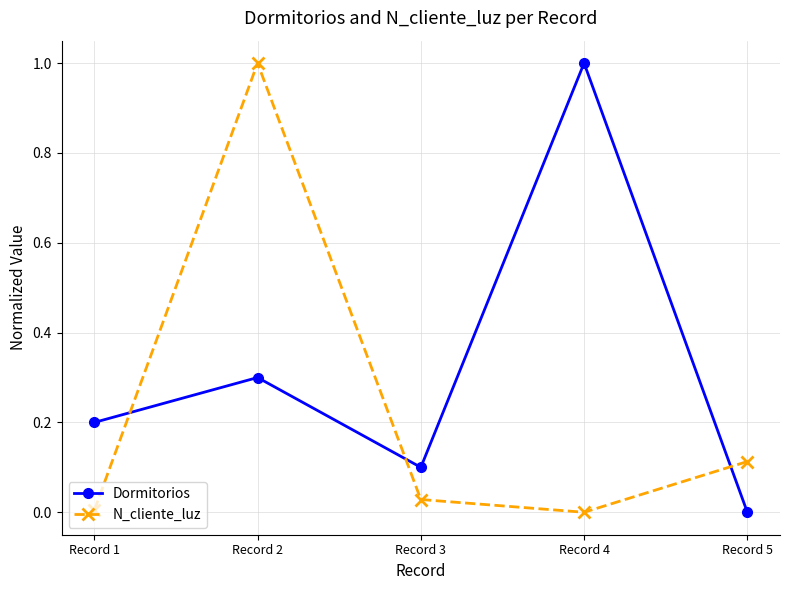

At which category does N_cliente_luz reach its first local valley?

Record 4